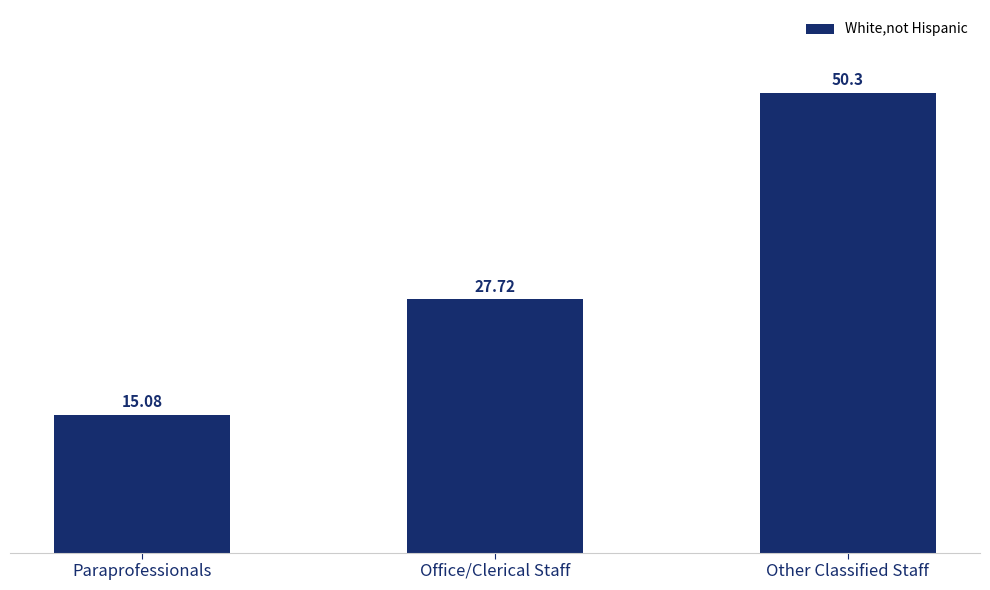

List the labels in order of value, smallest first.

Paraprofessionals, Office/Clerical Staff, Other Classified Staff